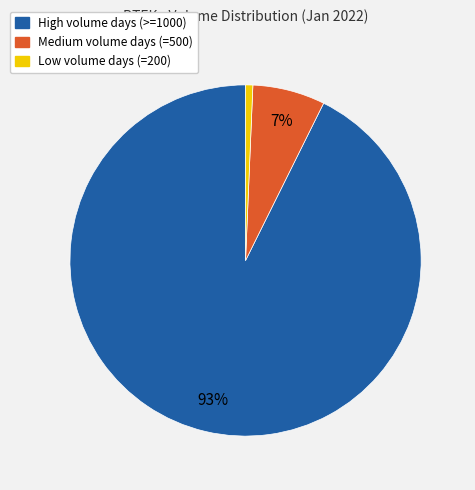

To the nearest percent, what is the average slice percentage?

33%